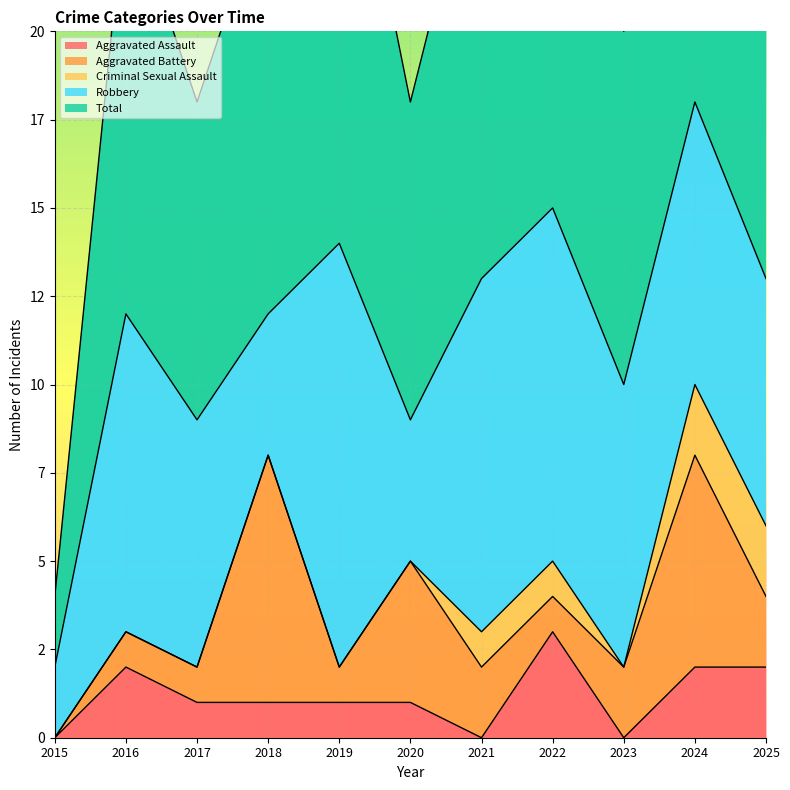

What is the difference between the highest and lowest values at 2019?

14